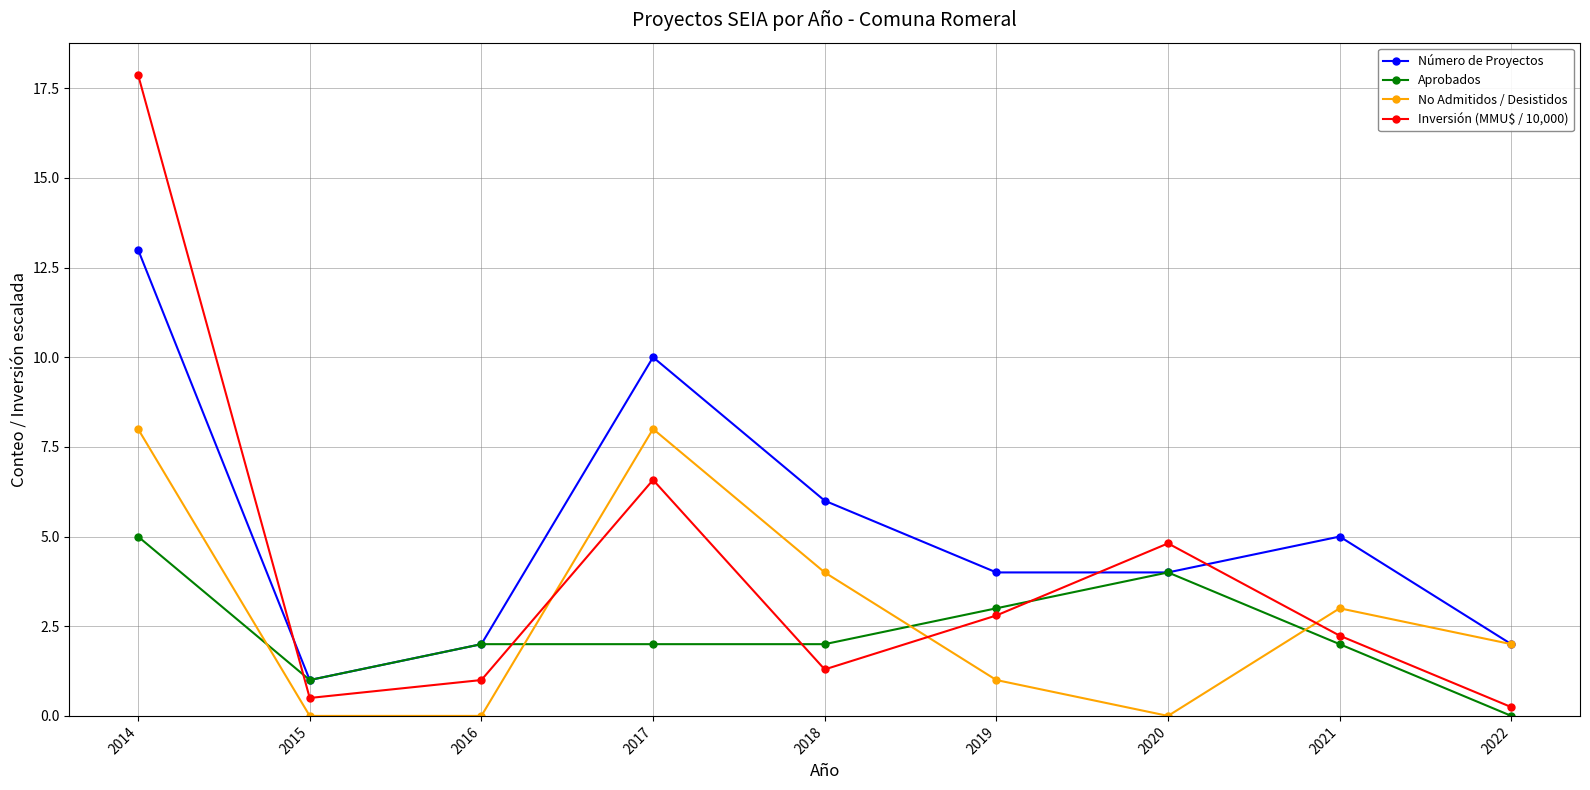

The value of No Admitidos / Desistidos at 2016 is -5.3. True or false?

False